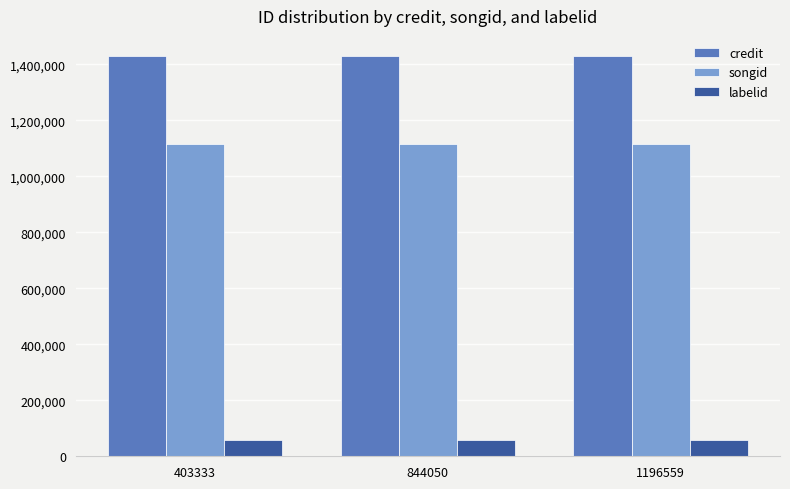

Is the value of songid at 844050 greater than the value of labelid at 403333?

Yes